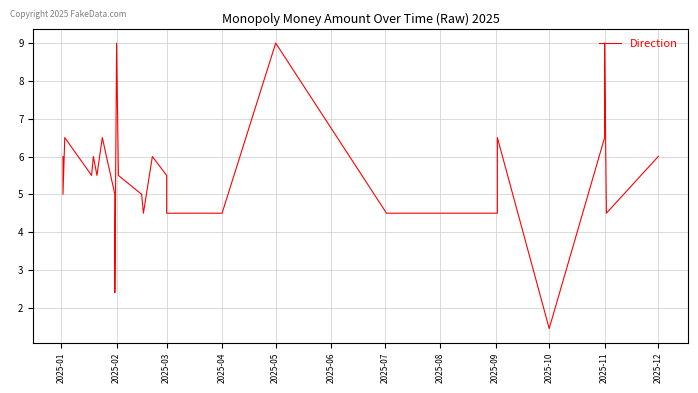

Which has a higher value, 2025-05 or 21?

2025-05